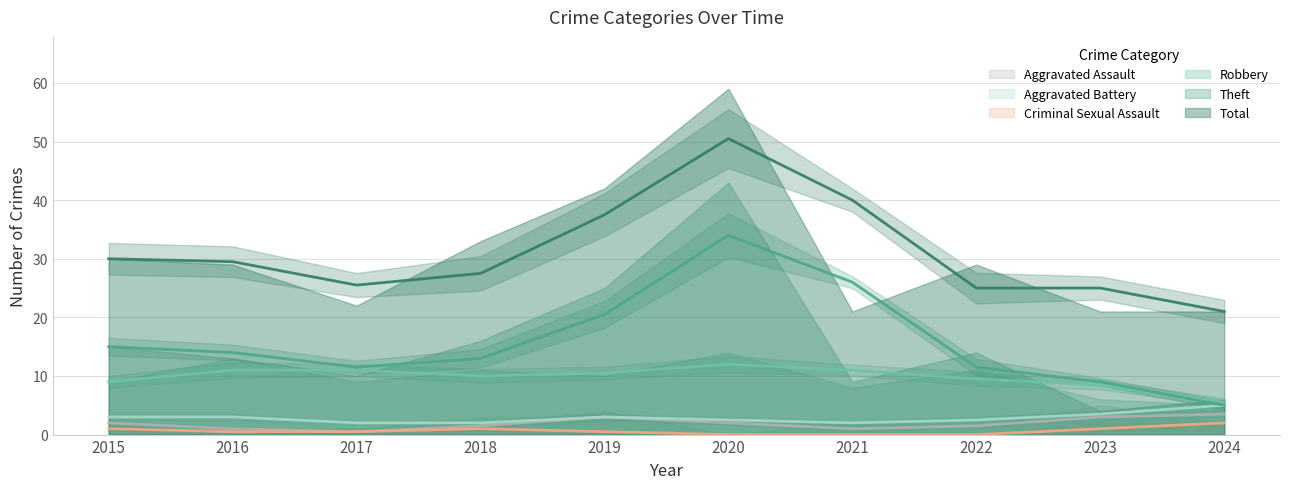

List the series in order of their peak value, lowest first.

Criminal Sexual Assault, Aggravated Assault, Aggravated Battery, Robbery, Theft, Total